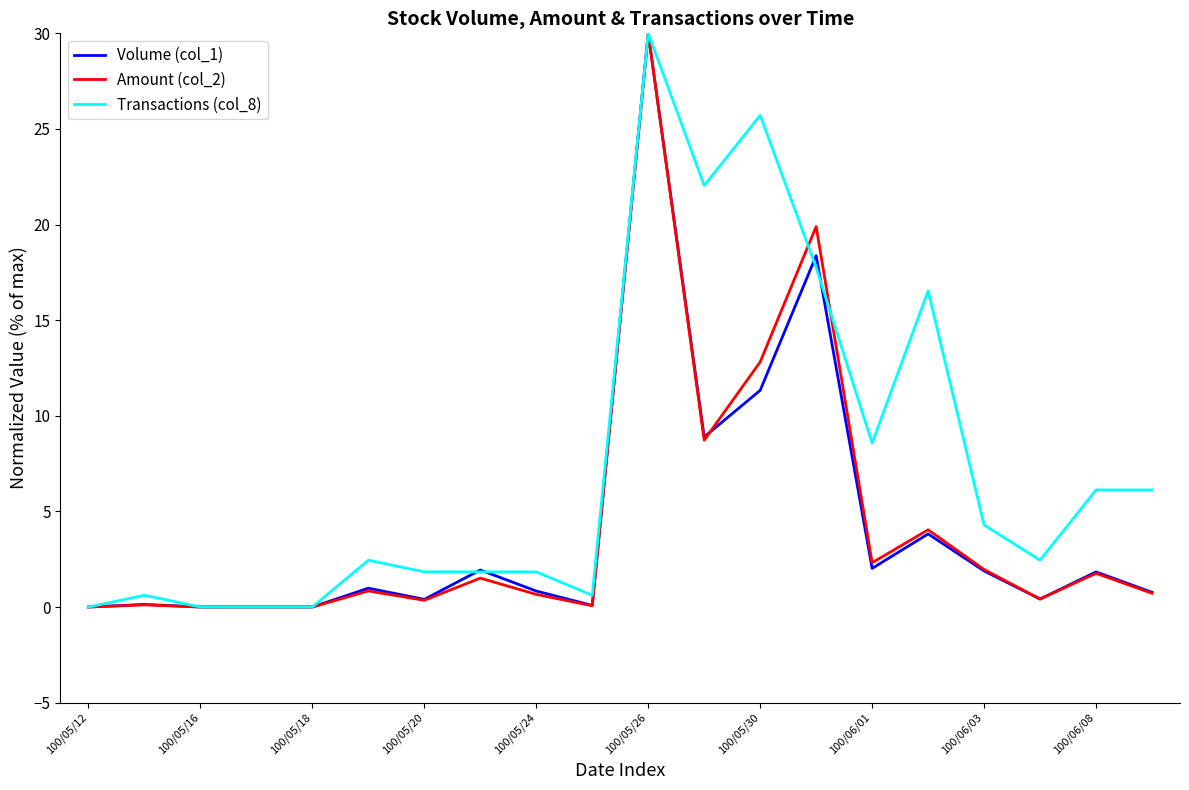

What is the greatest value displayed?

30.0